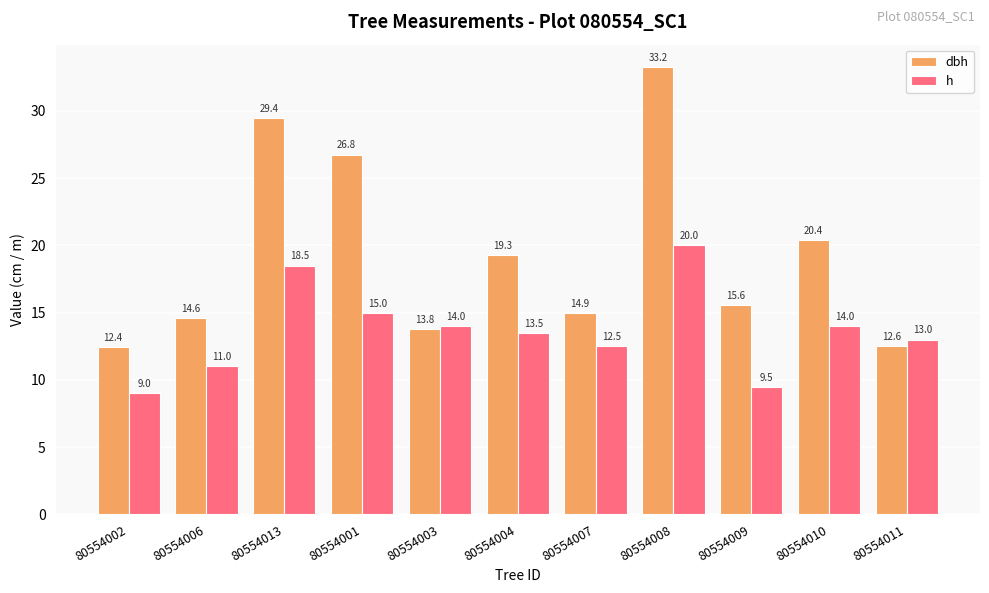

What is the difference between the maximum and minimum values in the h series?

11.0